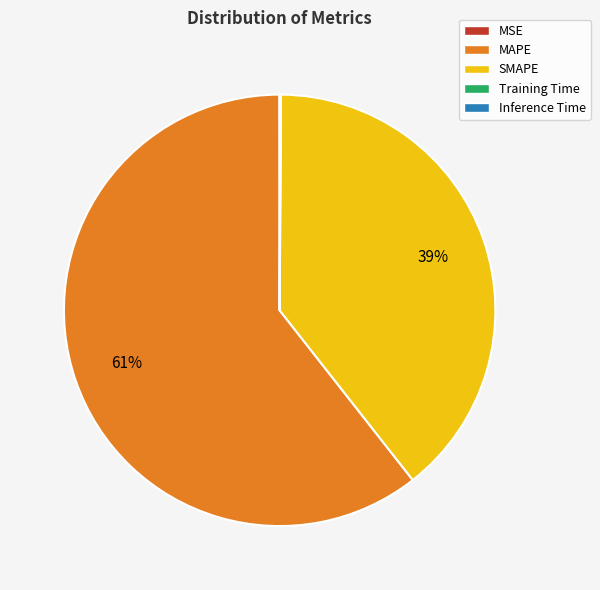

The SMAPE slice represents 39% of the pie. True or false?

True